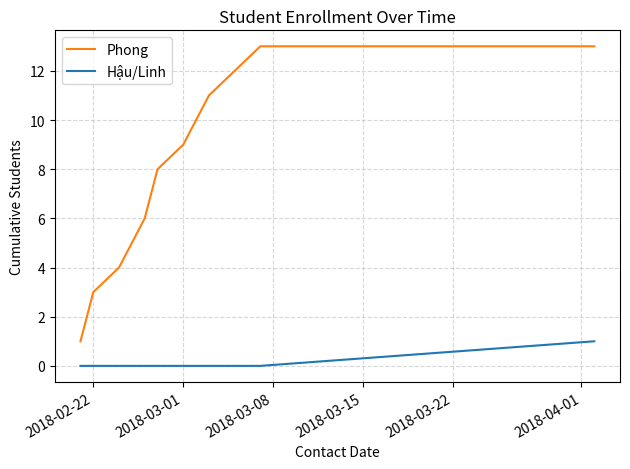

Which series has the widest spread of values?

Phong